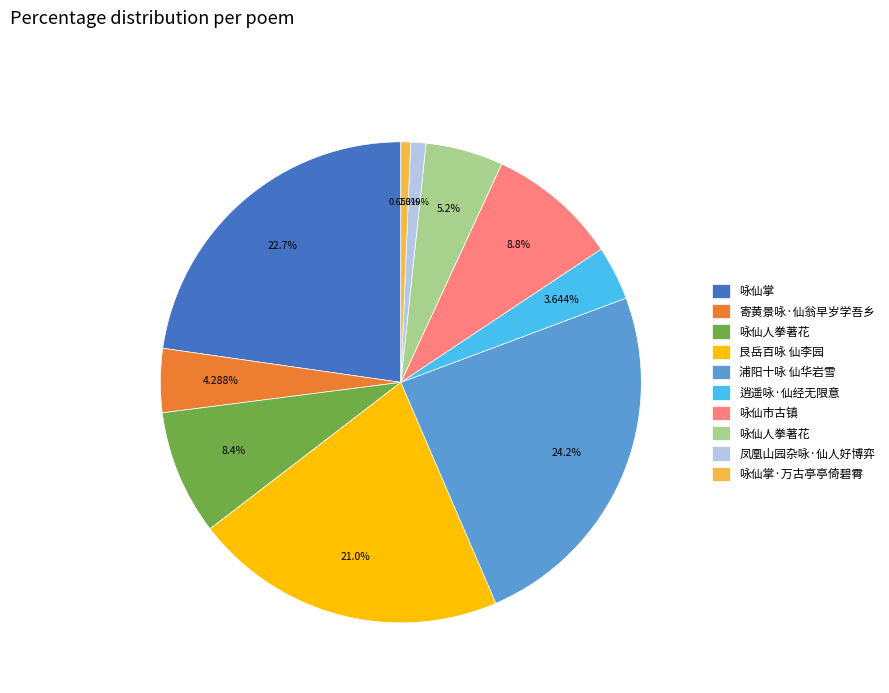

How many slices are in this pie chart?

10